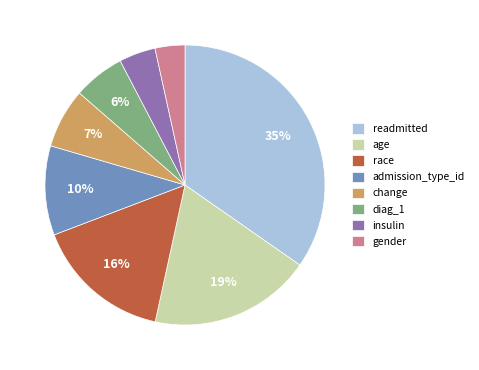

How many slices are in this pie chart?

8